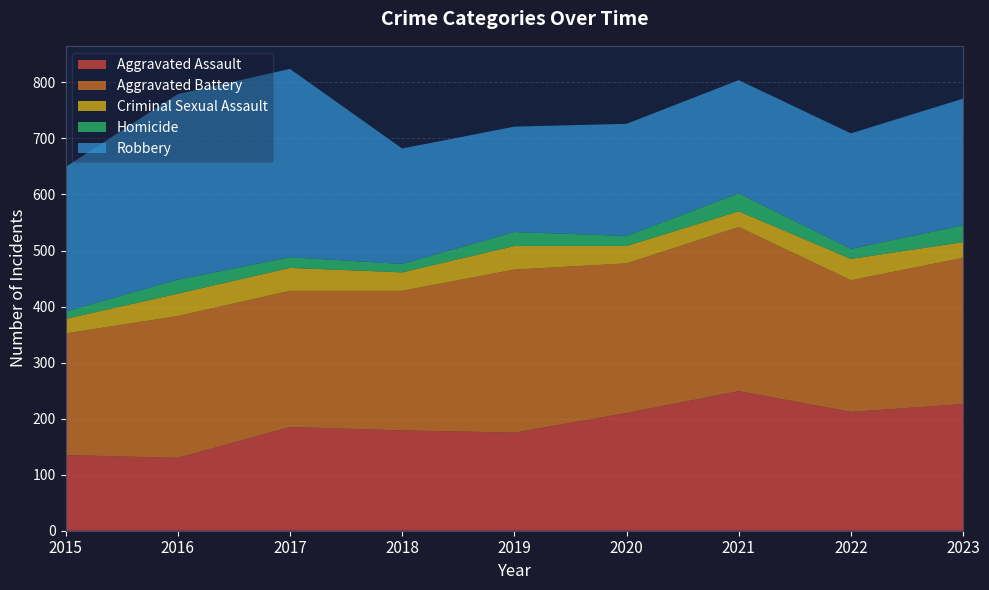

Reading left to right, list all the values displayed in this chart.

Aggravated Assault: 2015=135	2016=130	2017=185	2018=179	2019=175	2020=210	2021=249	2022=212	2023=226
Aggravated Battery: 2015=217	2016=253	2017=243	2018=249	2019=291	2020=267	2021=293	2022=235	2023=261
Criminal Sexual Assault: 2015=26	2016=40	2017=41	2018=33	2019=42	2020=31	2021=28	2022=38	2023=28
Homicide: 2015=13	2016=25	2017=19	2018=15	2019=25	2020=18	2021=32	2022=18	2023=30
Robbery: 2015=258	2016=331	2017=336	2018=206	2019=188	2020=200	2021=202	2022=206	2023=226